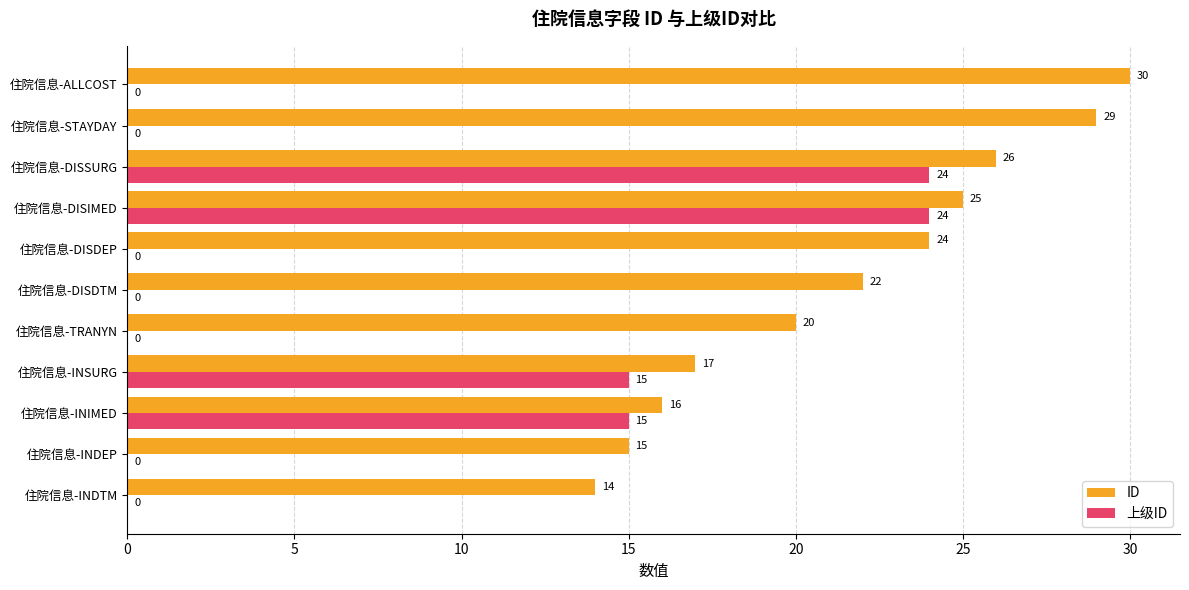

True or false: 上级ID has a value of 23 at 住院信息-INIMED.

False